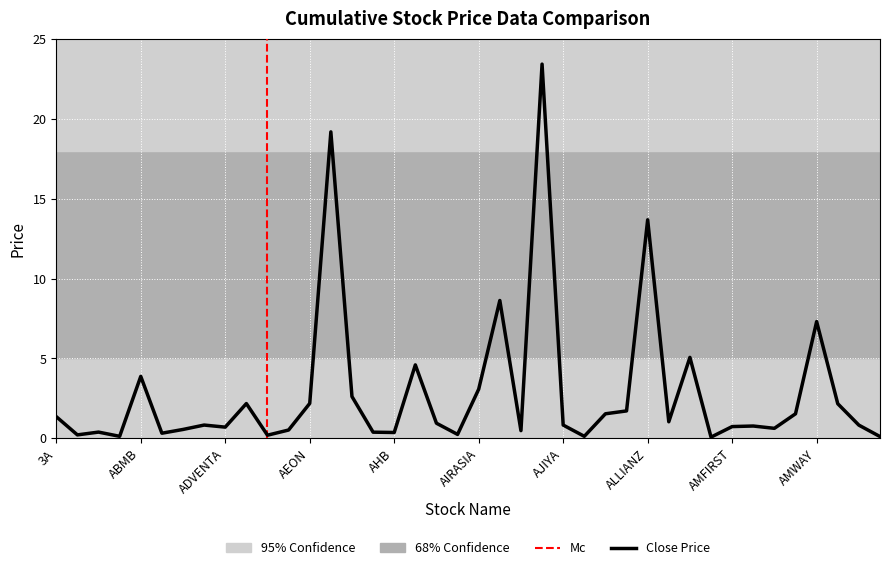

The value of close at ANCOMLB is 0.0. True or false?

False